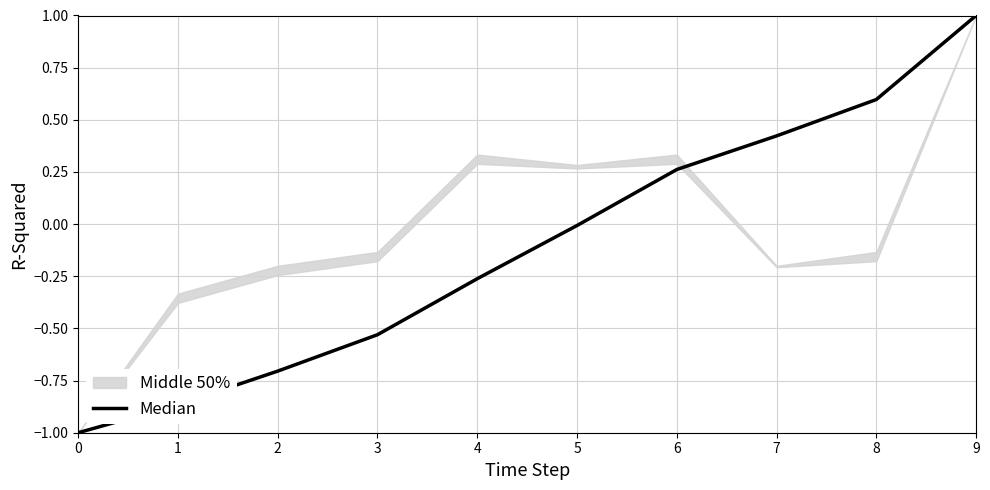

How many lines are shown in the chart?

1